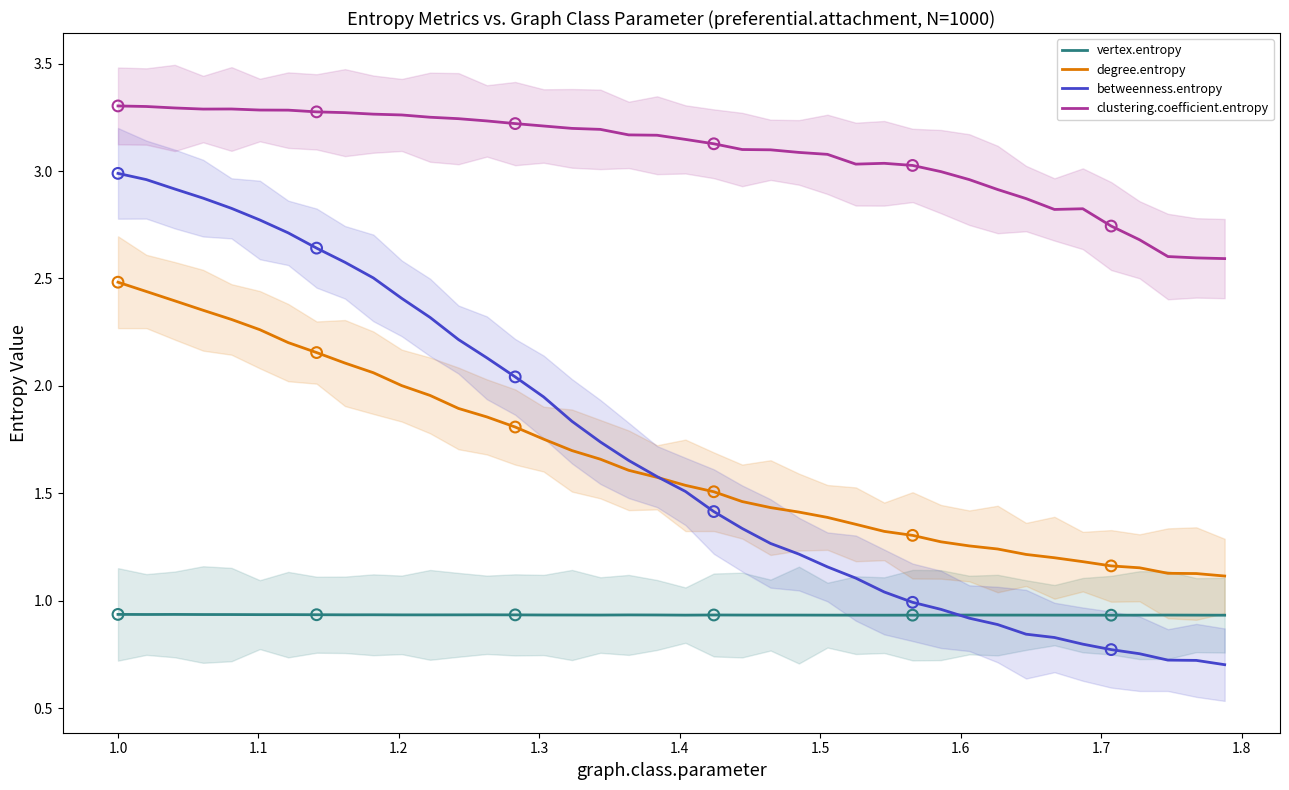

Which series reaches the maximum Y coordinate?

clustering.coefficient.entropy